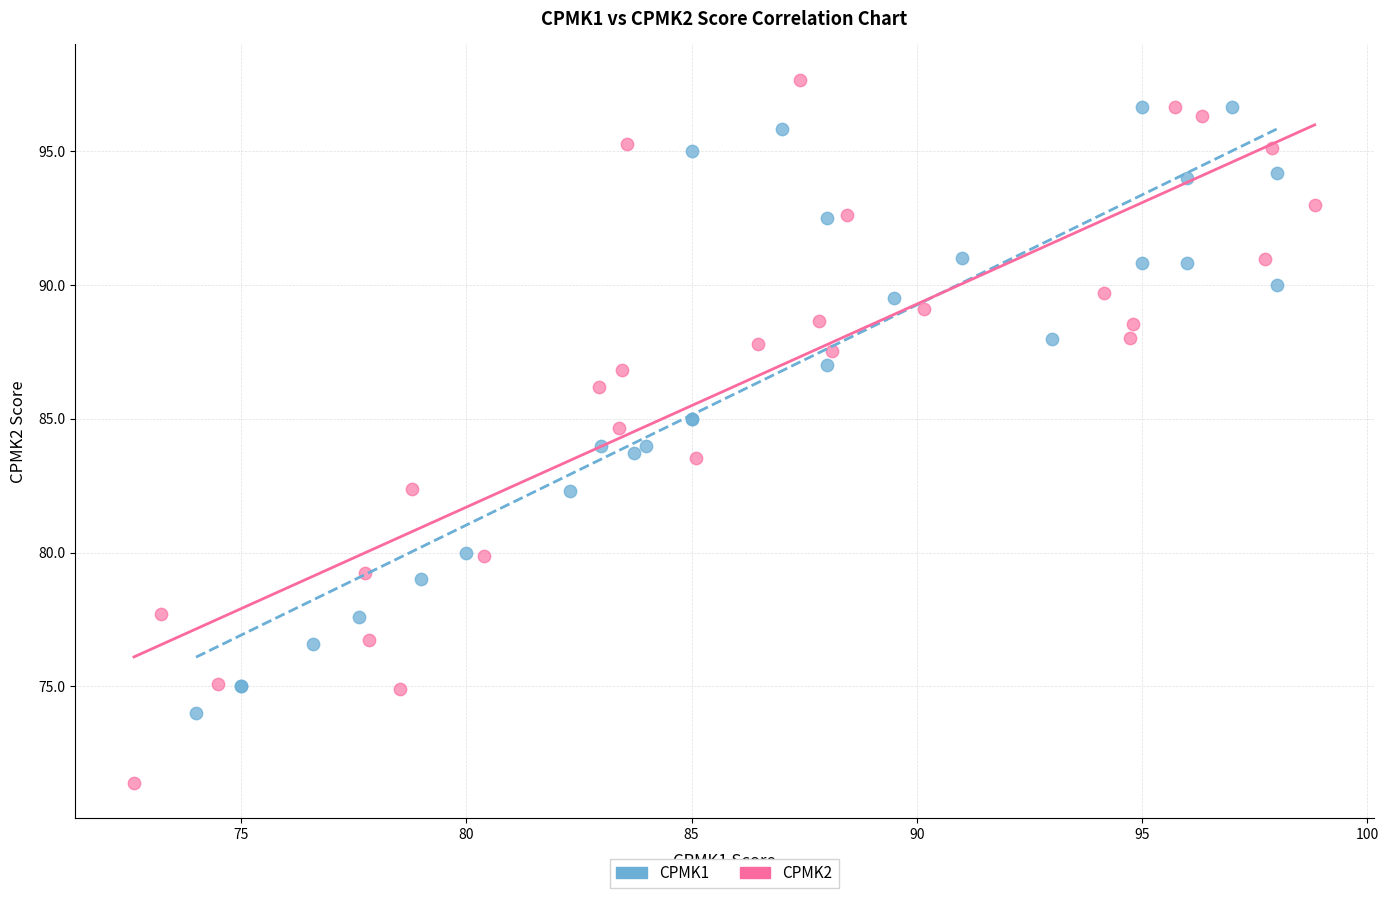

Which series has the largest Y range (max minus min)?

CPMK2